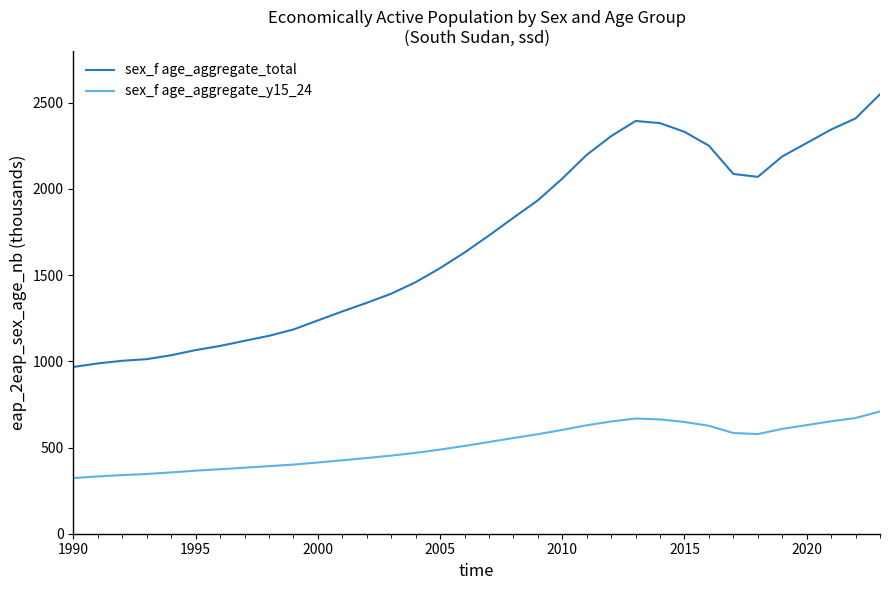

What is the maximum value for sex_f age_aggregate_total?

2548.7